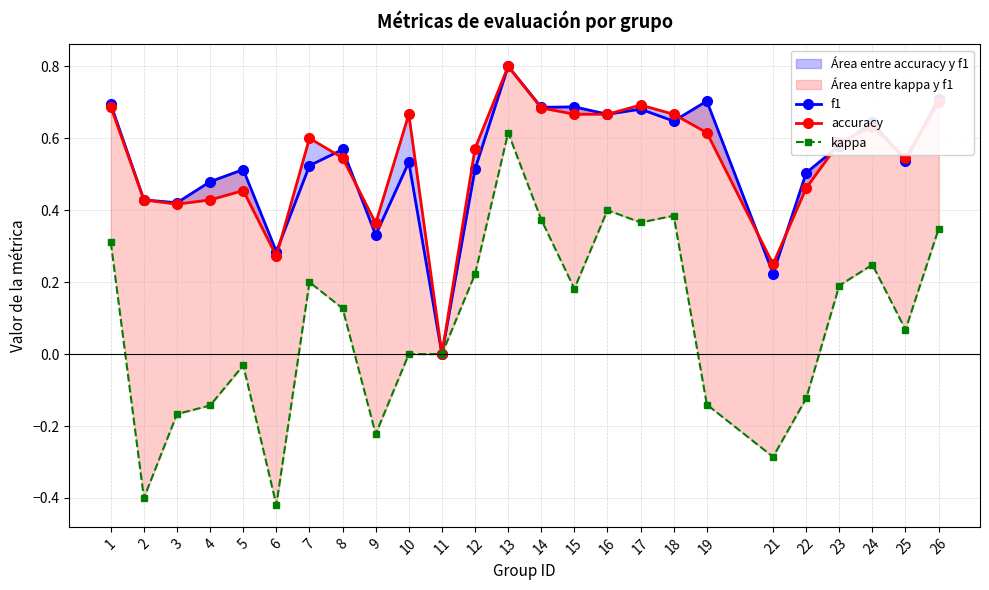

What is the difference between the maximum and minimum values in the f1 series?

0.8